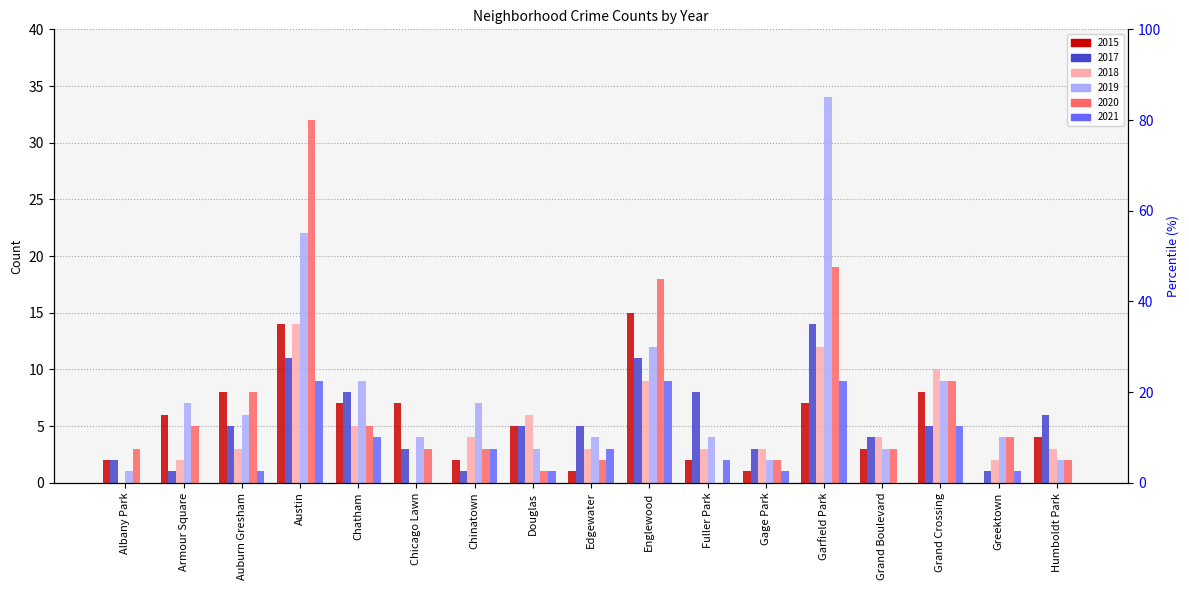

The 2018 series shows 5 at Chatham. True or false?

True